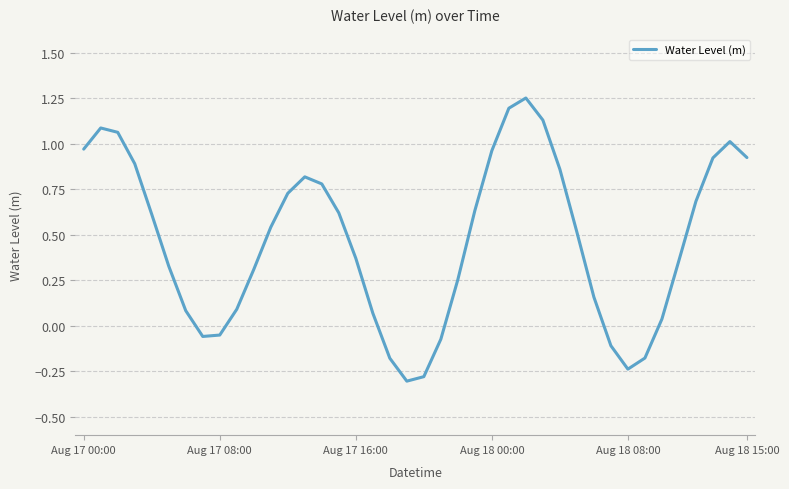

What is the difference between the maximum and minimum values?

1.6